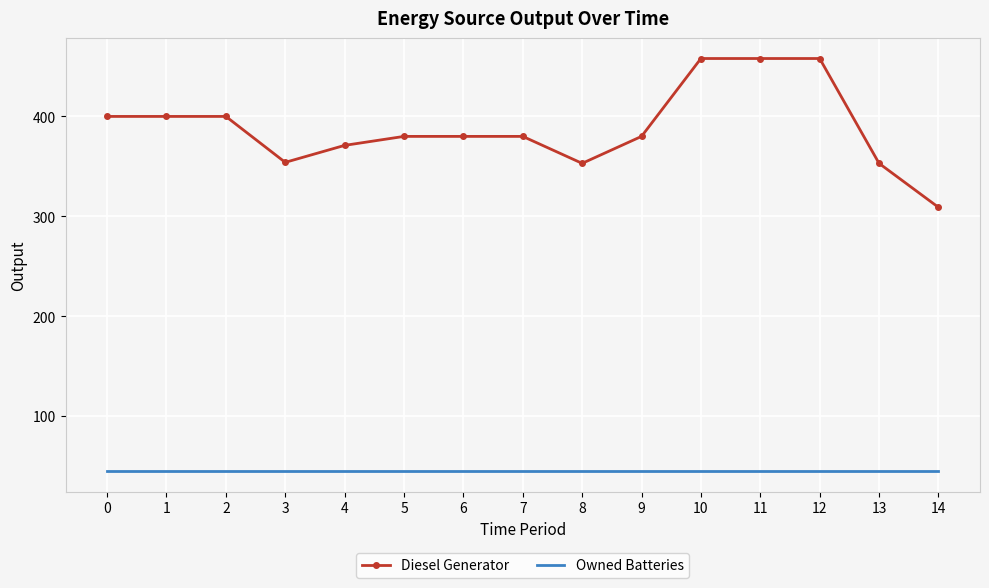

What is the difference between the Diesel Generator values at 1 and 10?

58